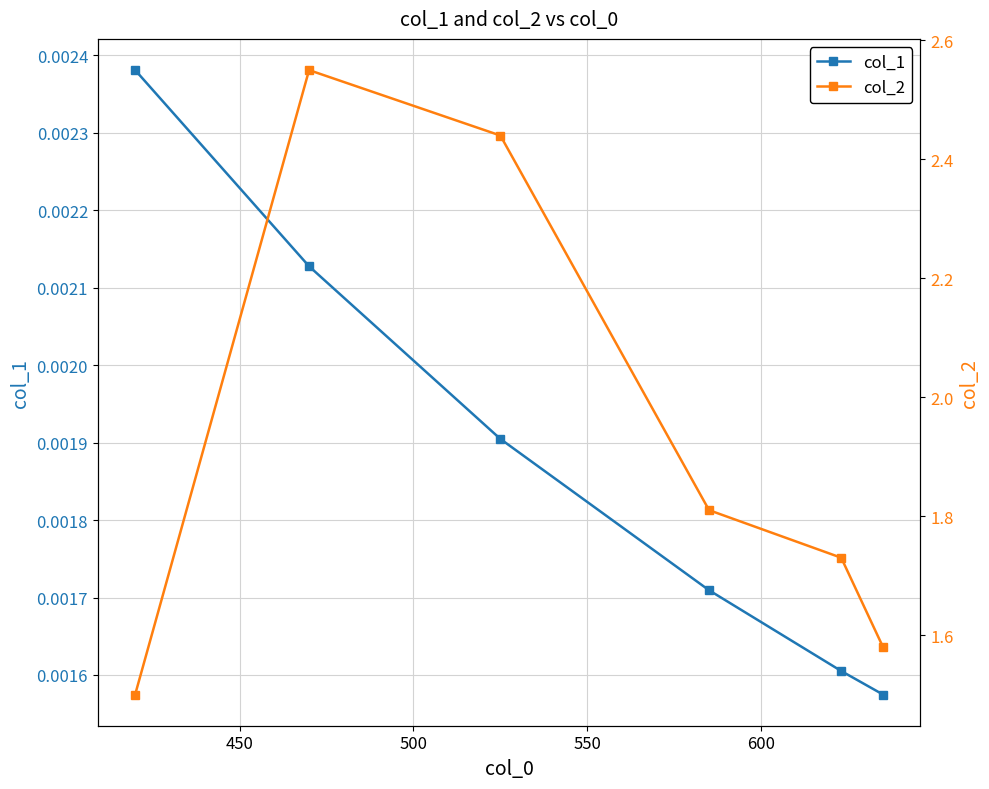

How many col_2 values are between 1 and 2?

4